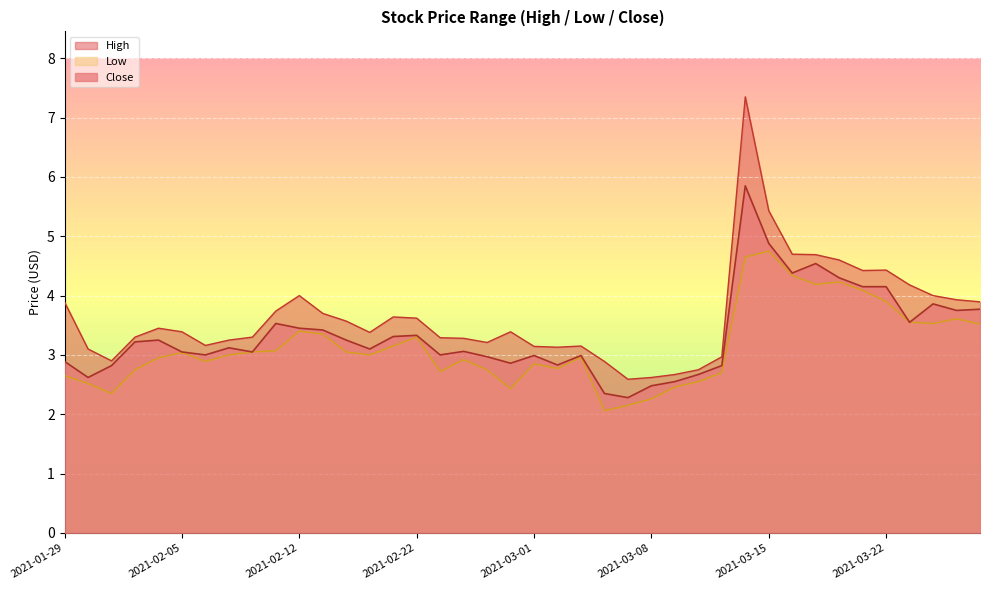

How many lines are shown in the chart?

3